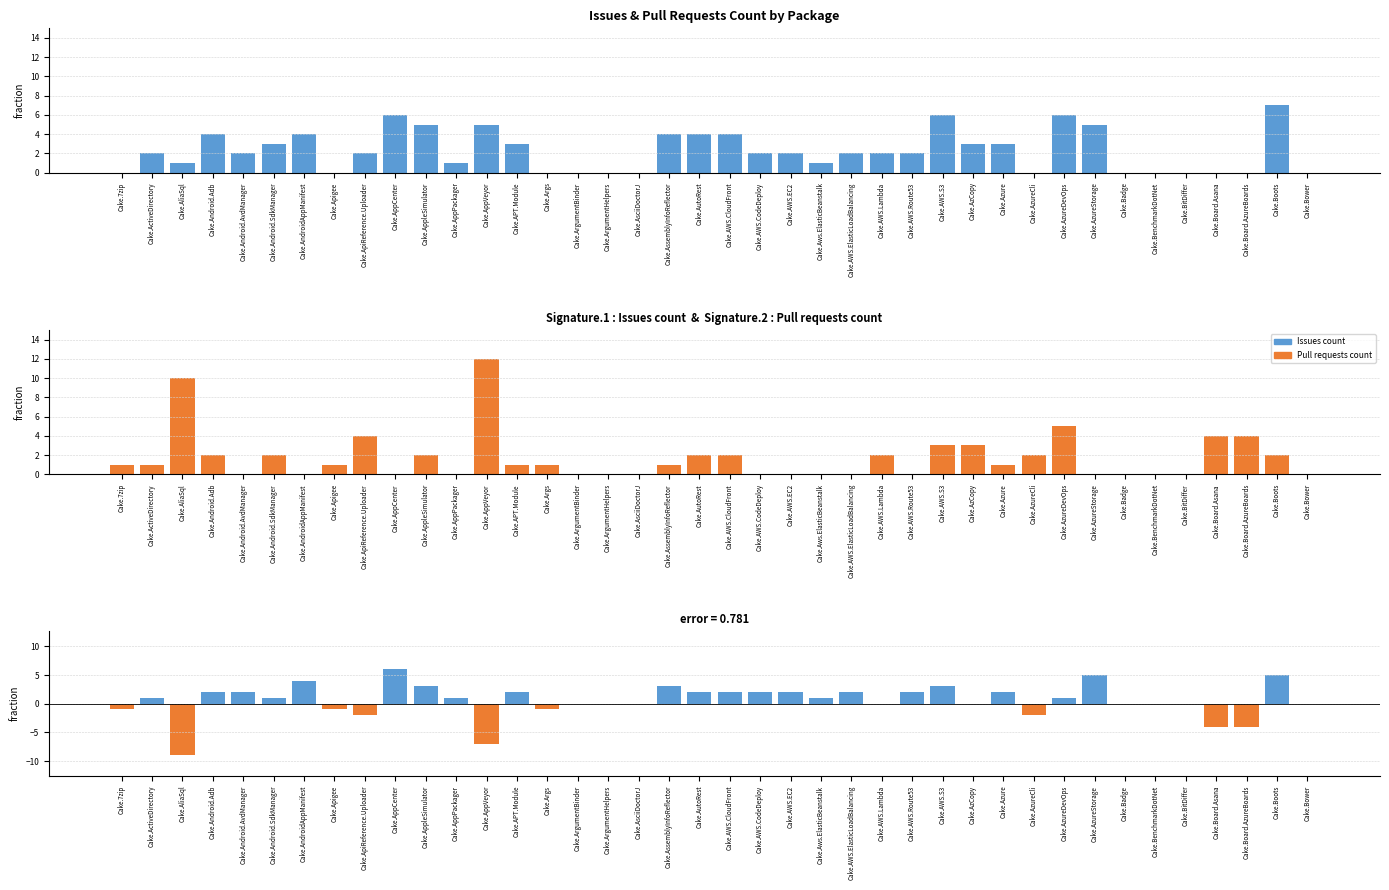

Is it true that Issues count equals 2 at Cake.AWS.ElasticLoadBalancing?

True